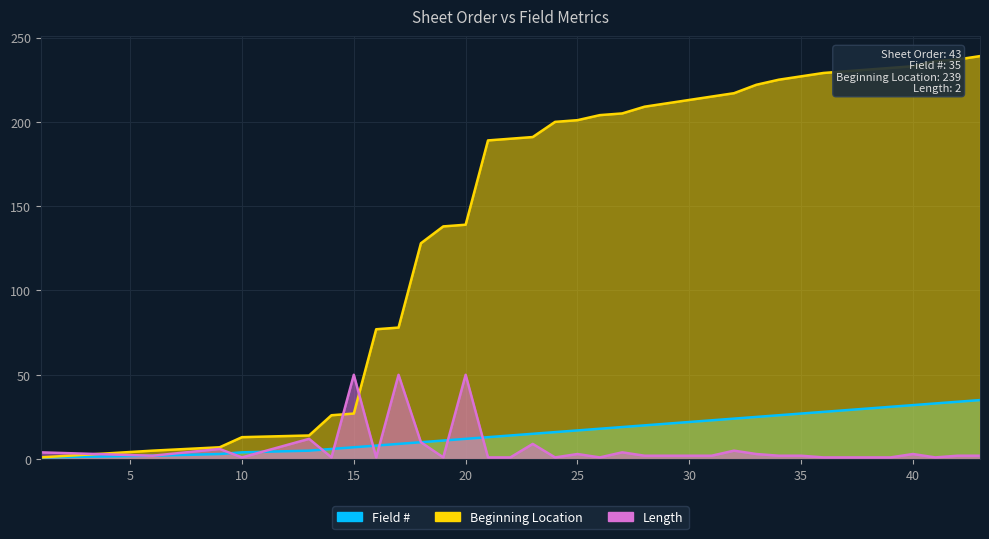

What is the average value of the Length series?

7